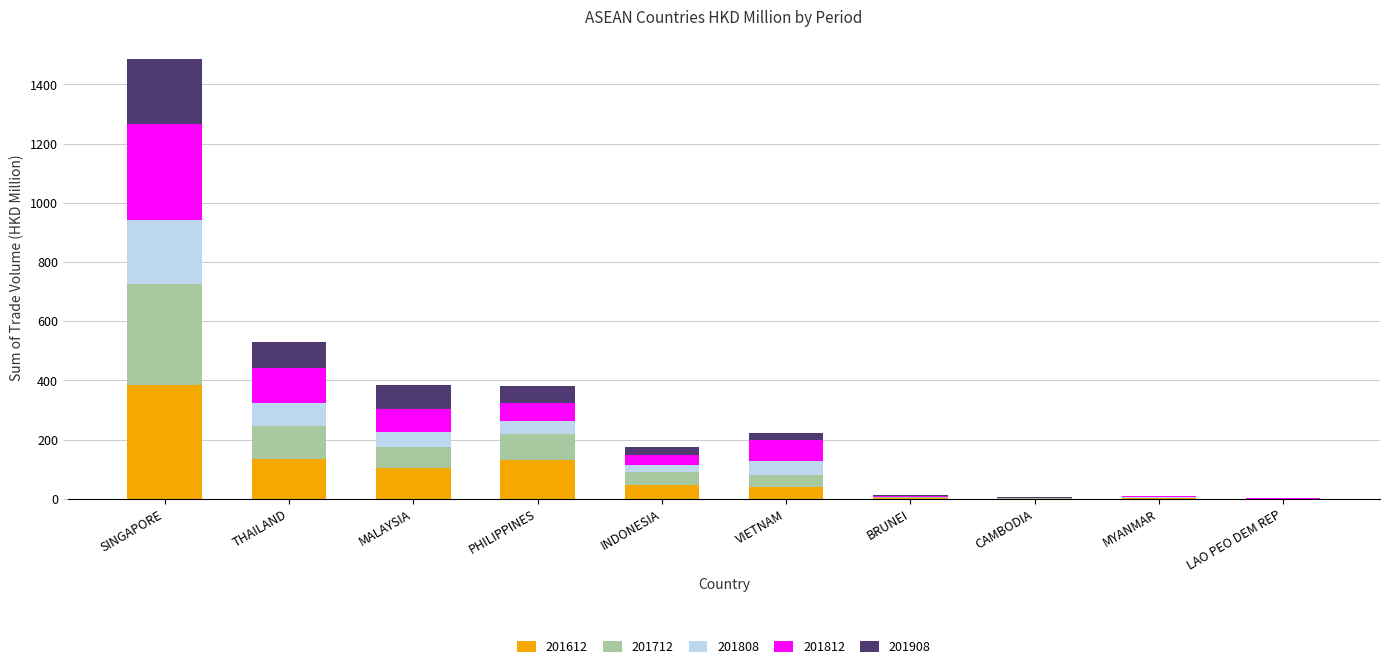

What is the total value across all series at PHILIPPINES?

379.8